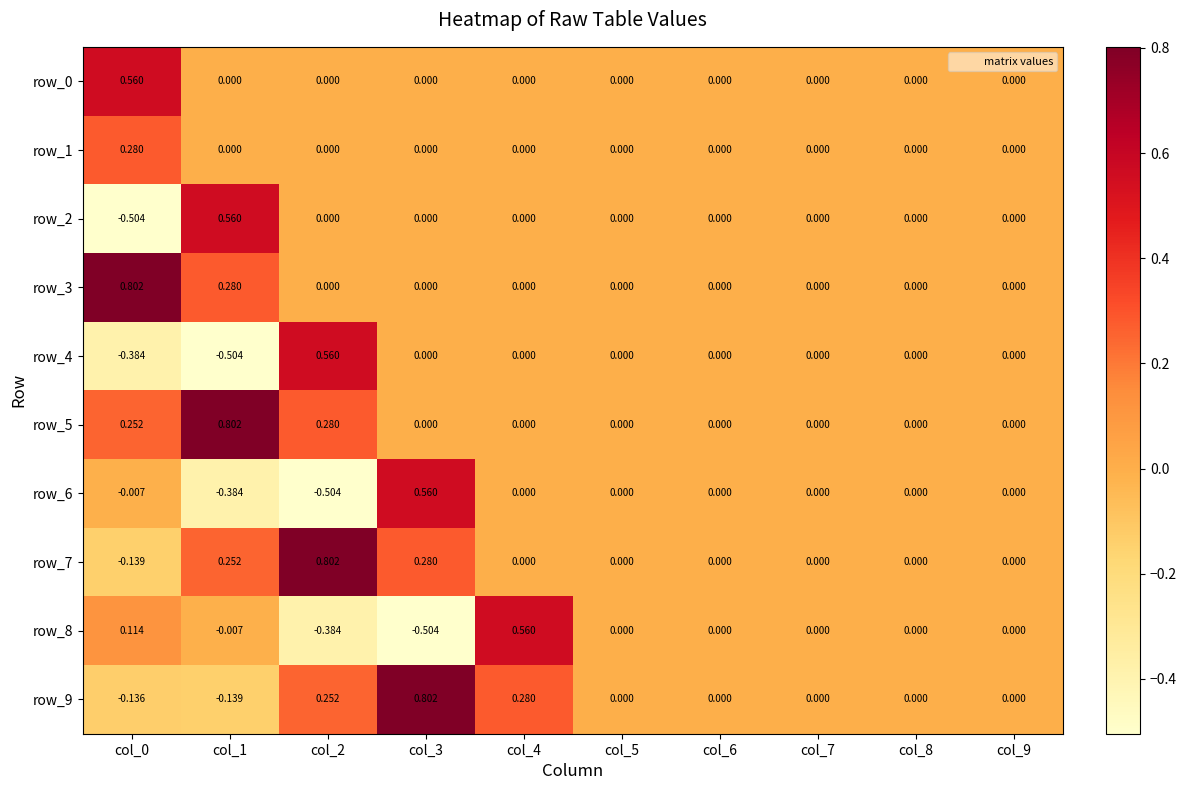

Is the value of row_1 at col_1 greater than the value of row_8 at col_3?

Yes